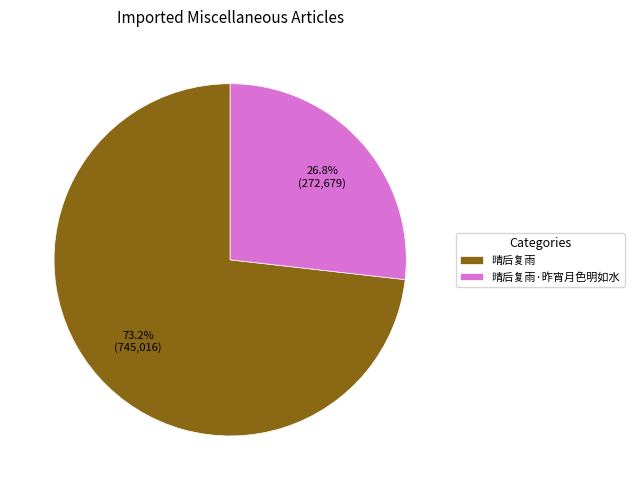

What percentage is the 晴后复雨 slice, to the nearest percent?

73%